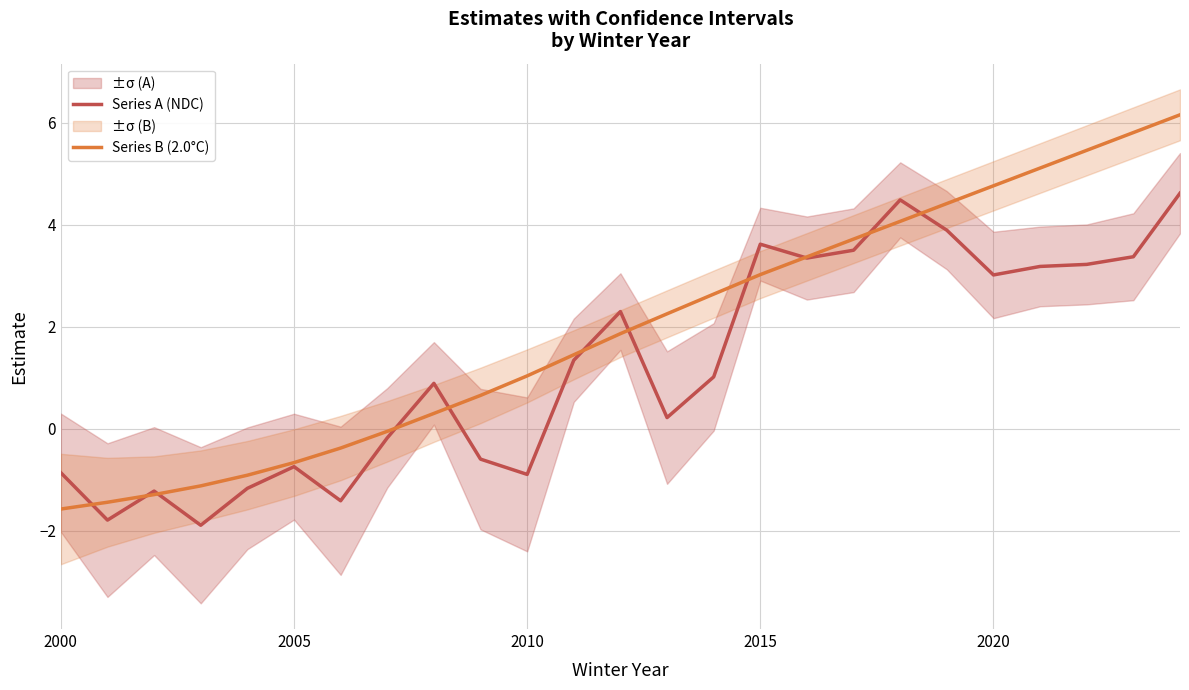

True or false: Series B (2.0°C) and Series A (NDC) cross at least once.

True